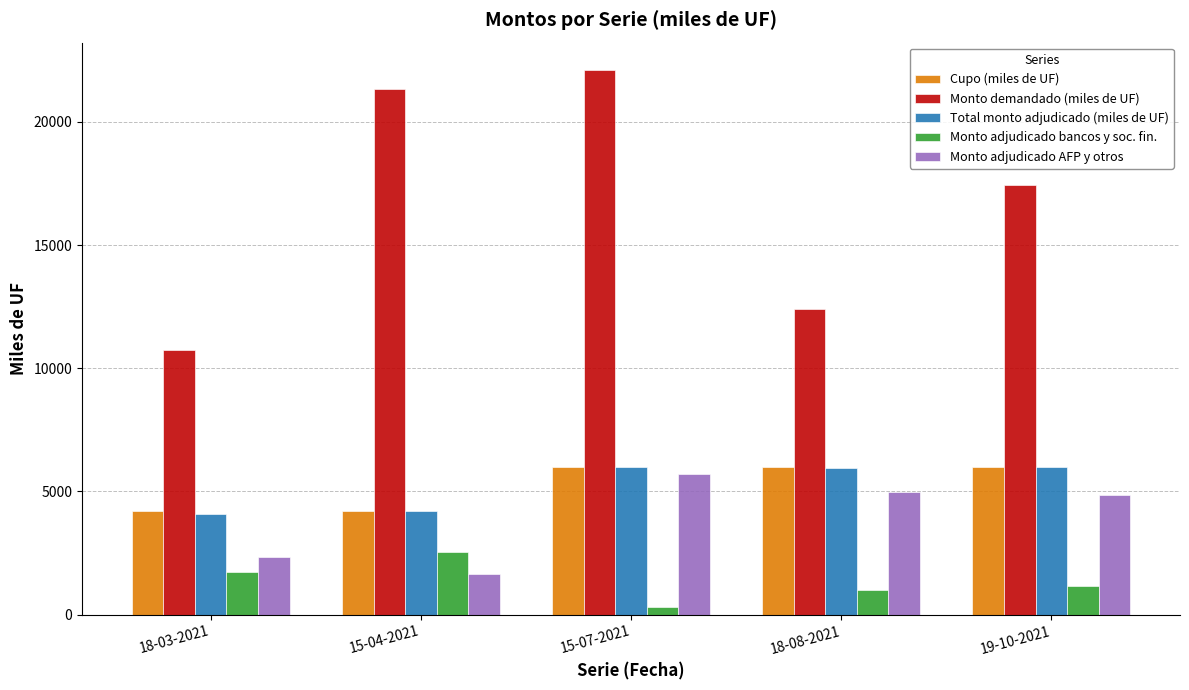

What is the approximate value of Cupo (miles de UF) at 15-07-2021, to the nearest 10?

6000